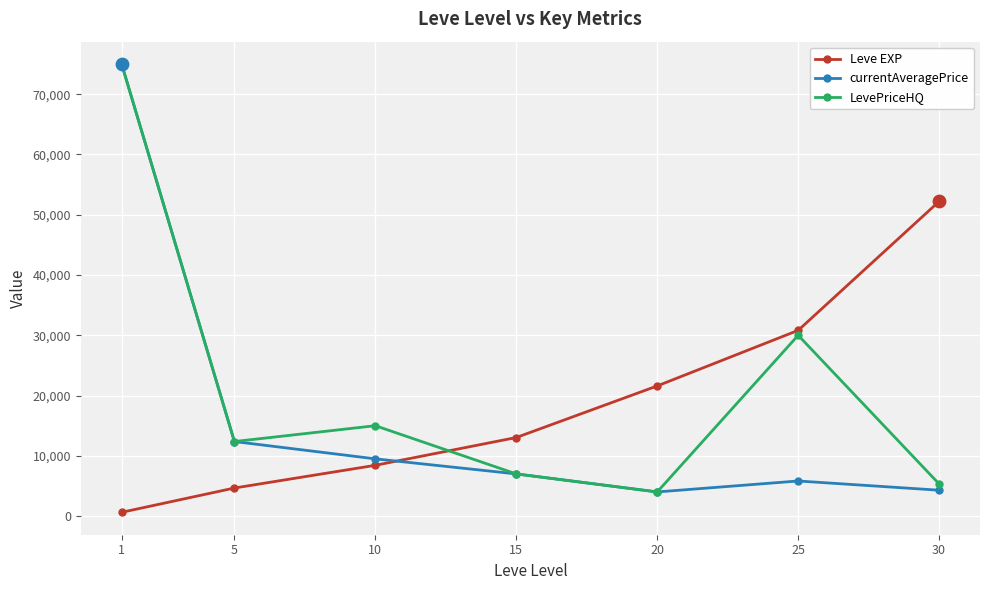

At how many categories does at least one series exceed 52764?

1